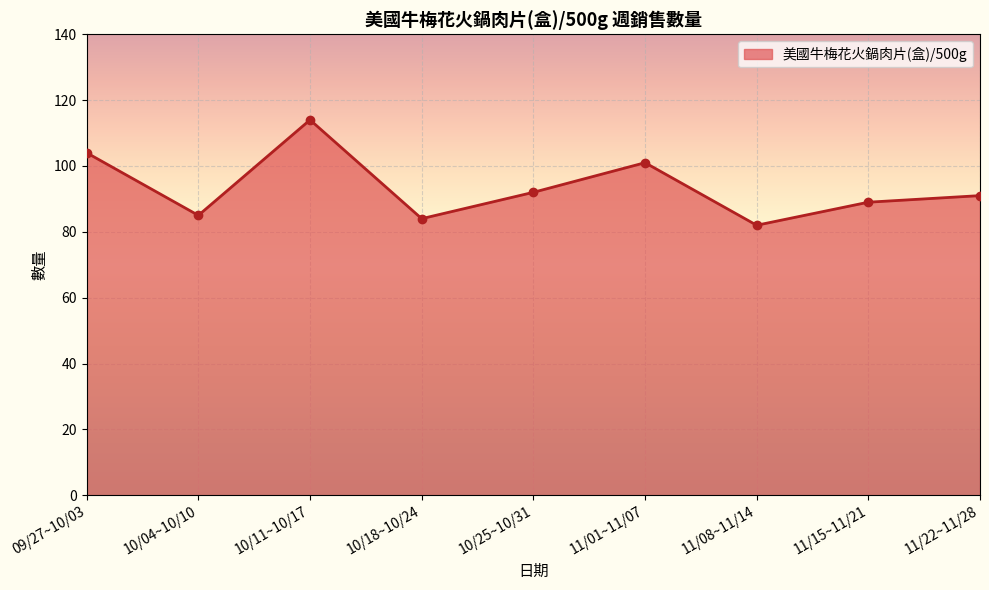

What is the sum of the values at 11/01~11/07 and 10/11~10/17?

215